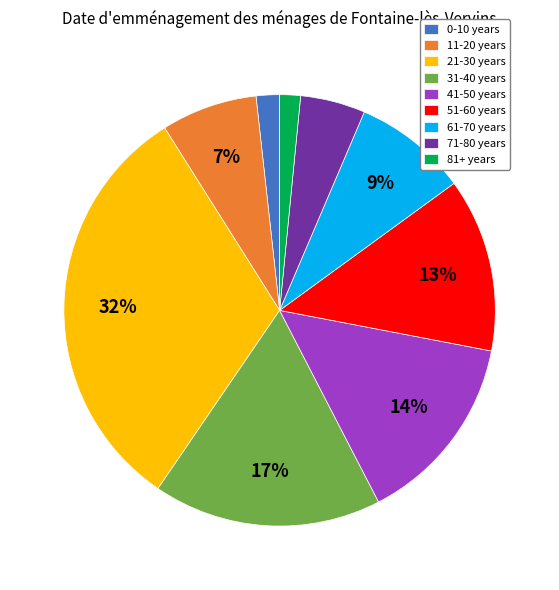

How many slices are in this pie chart?

9